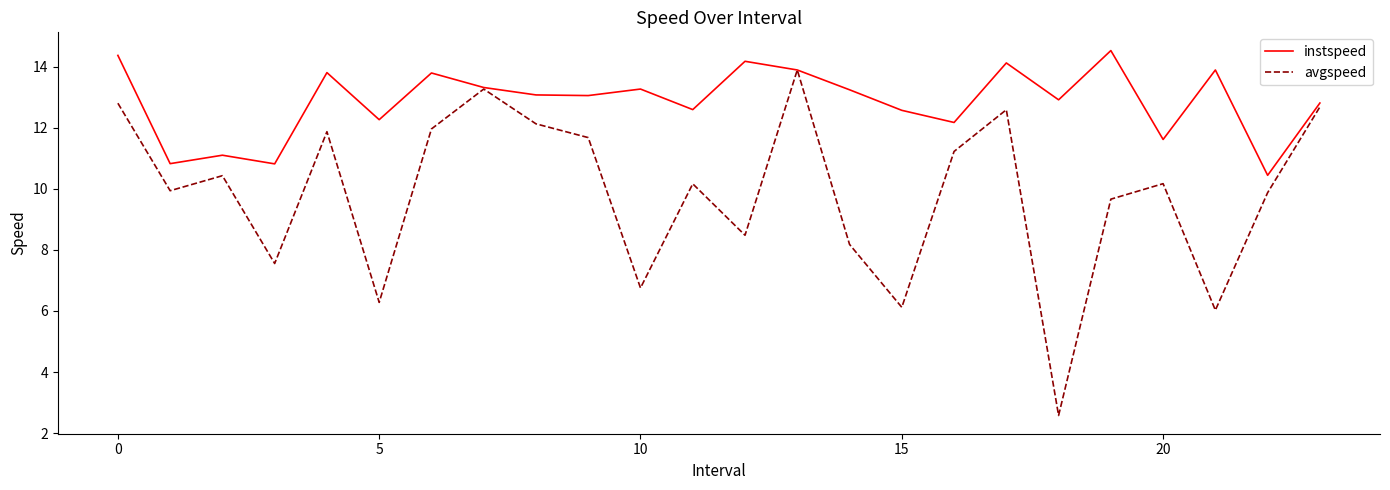

Rank the series by their average value, from lowest to highest.

avgspeed, instspeed